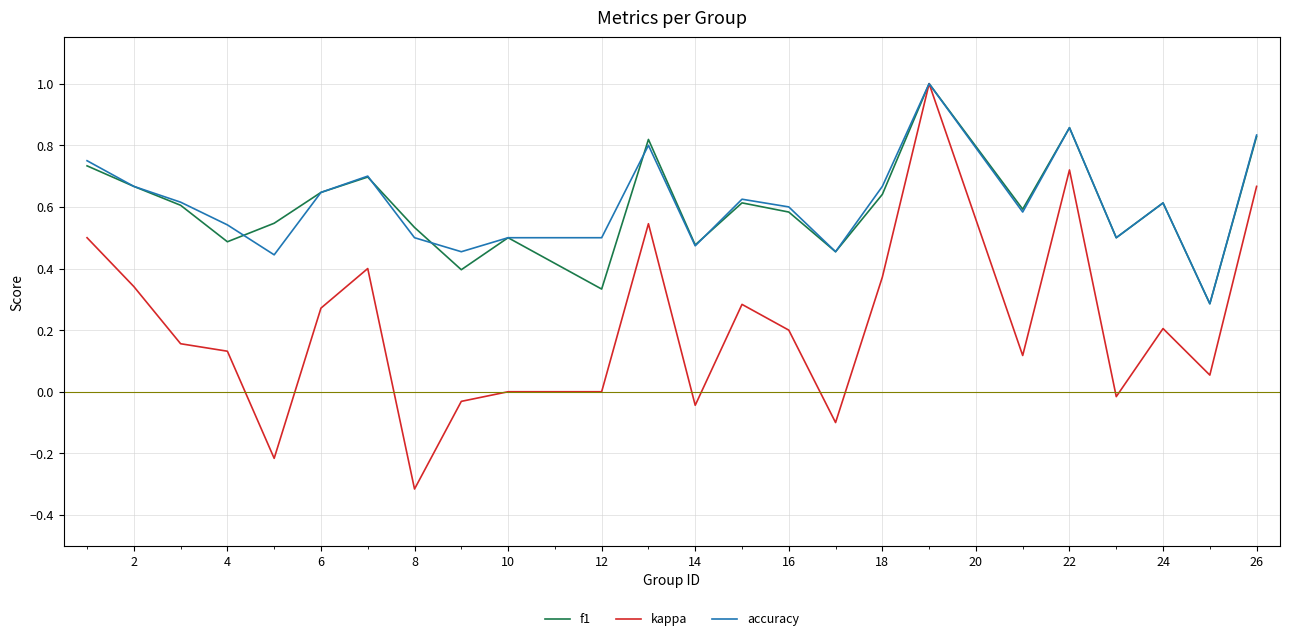

How many lines are shown in the chart?

3